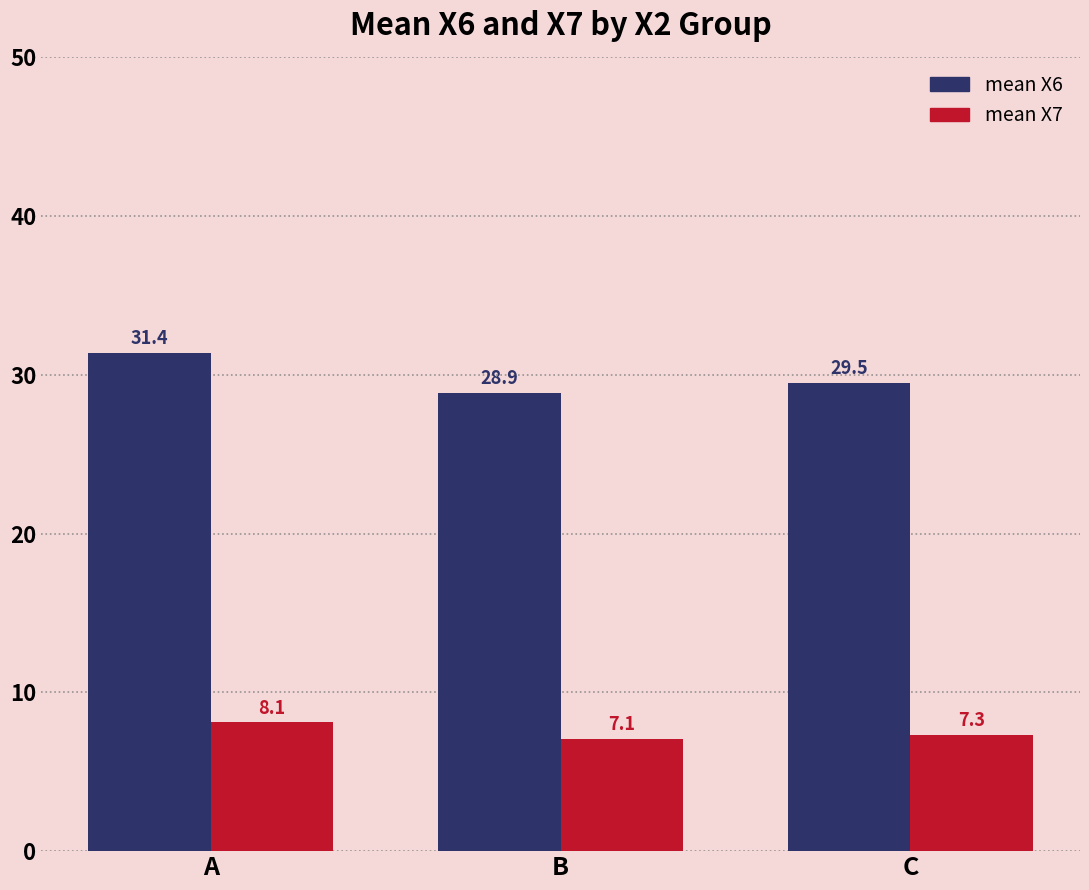

Which series has the widest spread of values?

mean X6